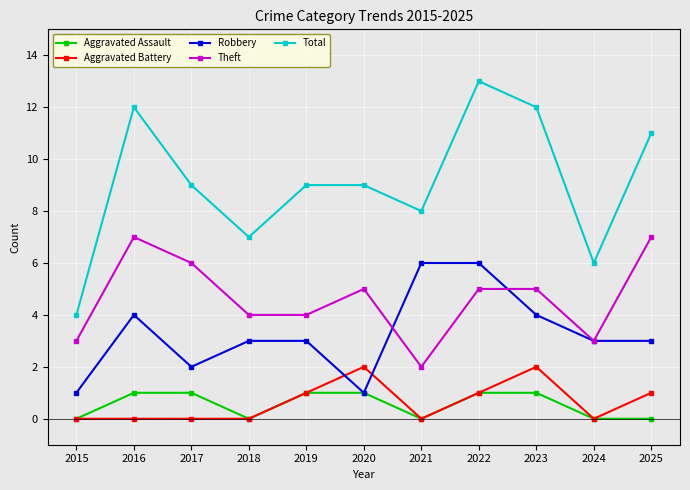

Rank the series at 2016 from lowest to highest value.

Aggravated Battery, Aggravated Assault, Robbery, Theft, Total